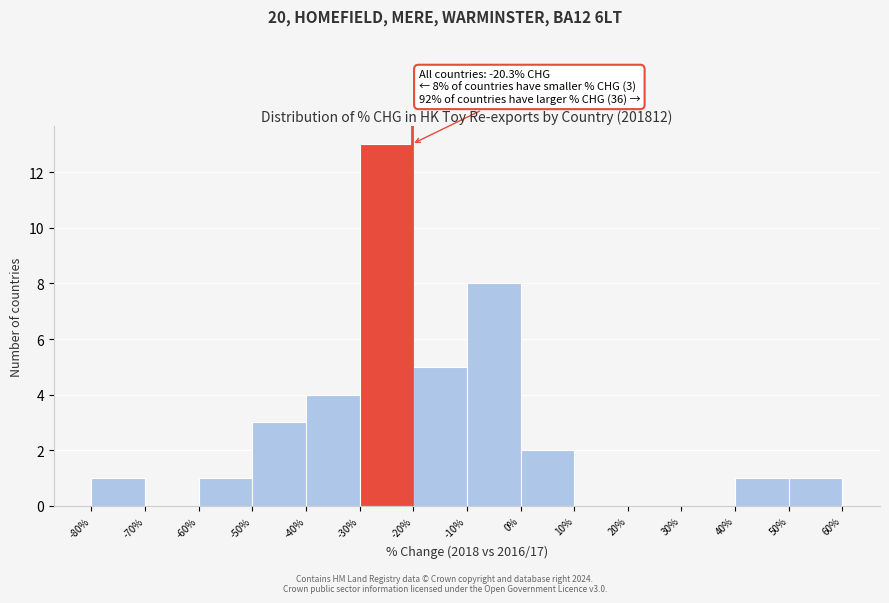

Over which range of the x-axis is the bar tallest?

-30% to -20%